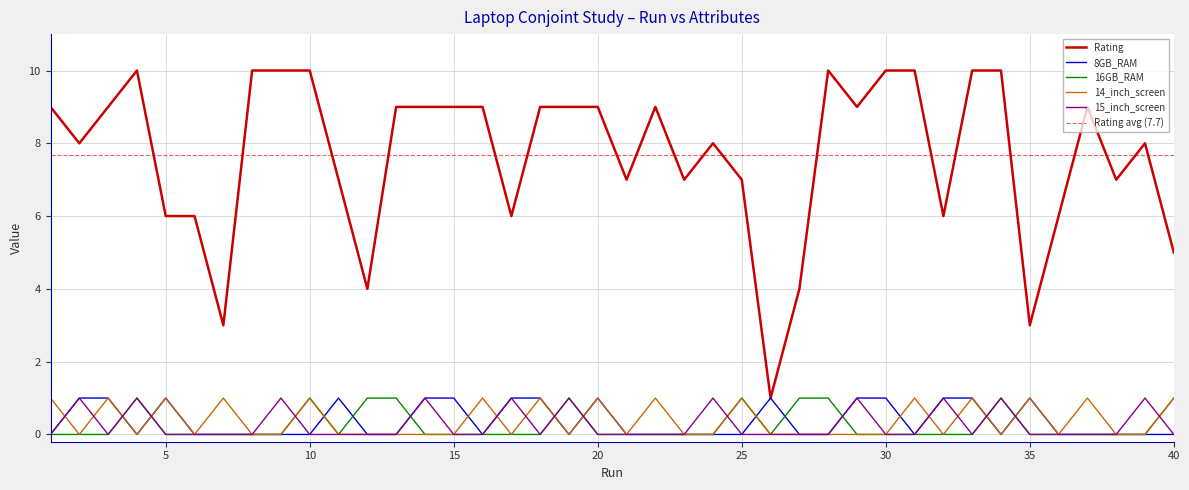

Does the chart have visible grid lines?

Yes